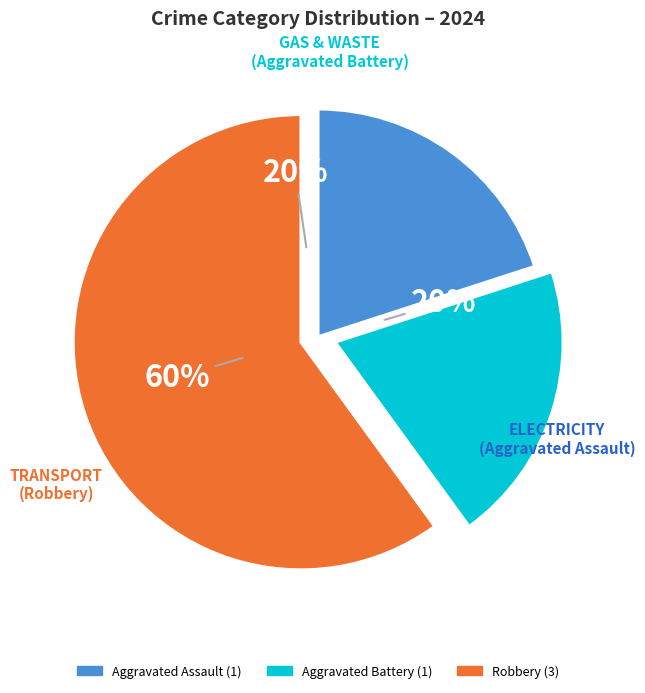

Between Aggravated Battery and Robbery, which is larger?

Robbery